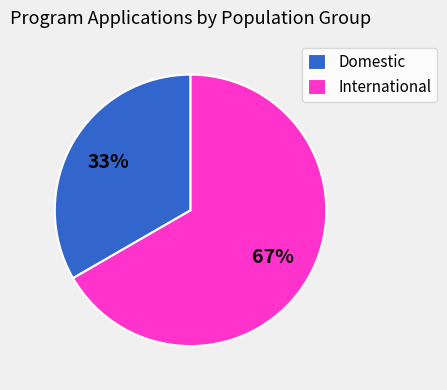

Combined, do Domestic and International account for over 50%?

Yes